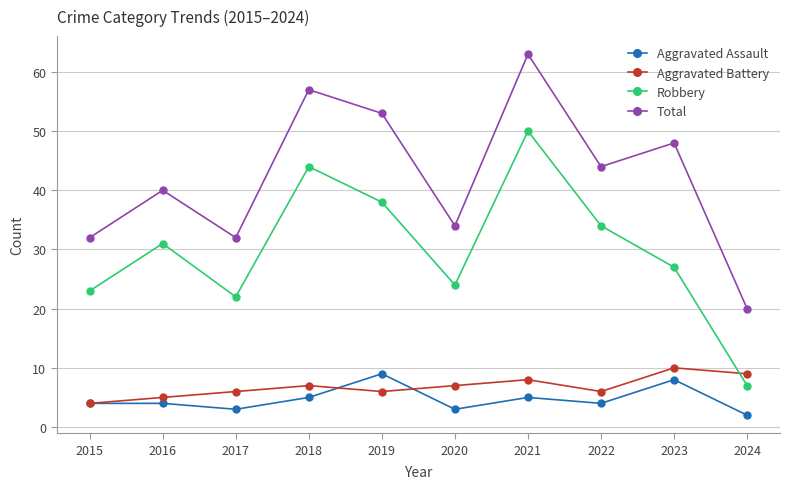

What is the lowest value of the Aggravated Battery series?

4